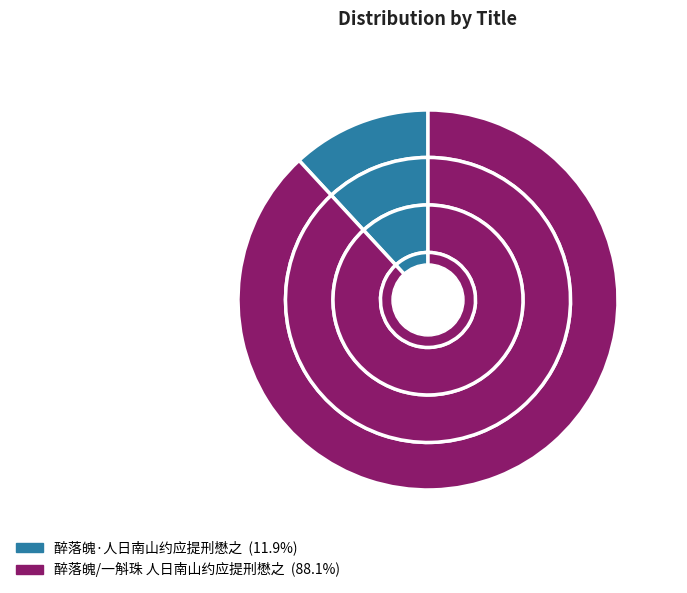

What percentage is the 醉落魄·人日南山约应提刑懋之 slice, to the nearest percent?

12%